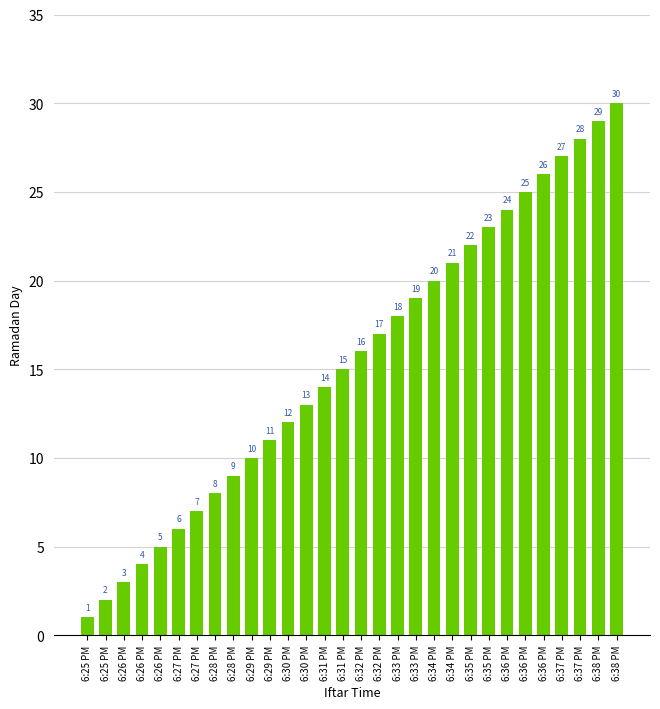

Which has a higher value, 6:32 PM or 6:35 PM?

6:35 PM